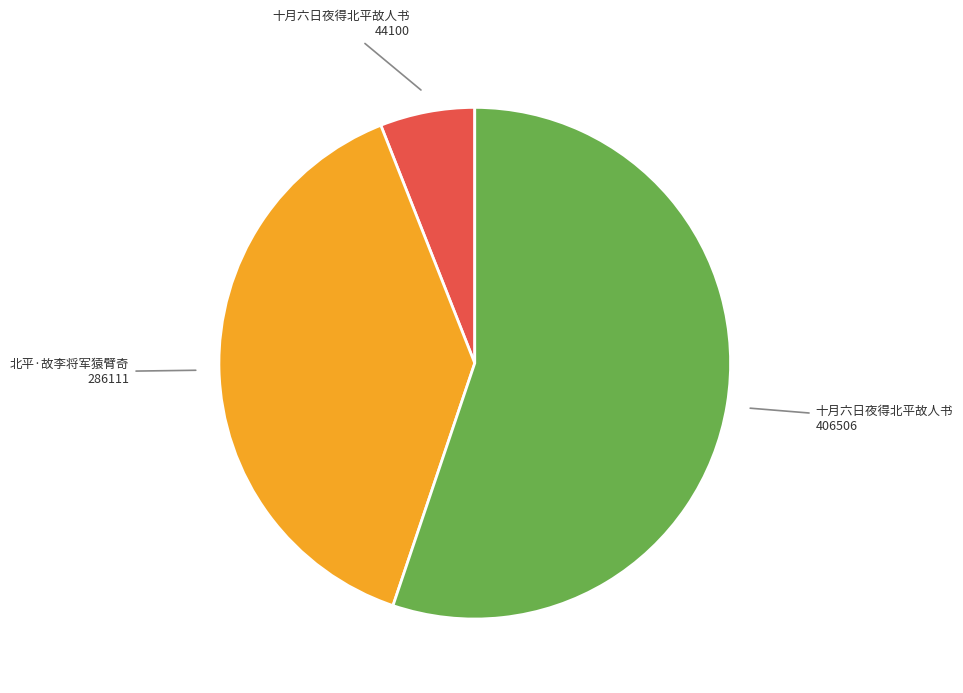

Is there a majority slice in this chart?

Yes